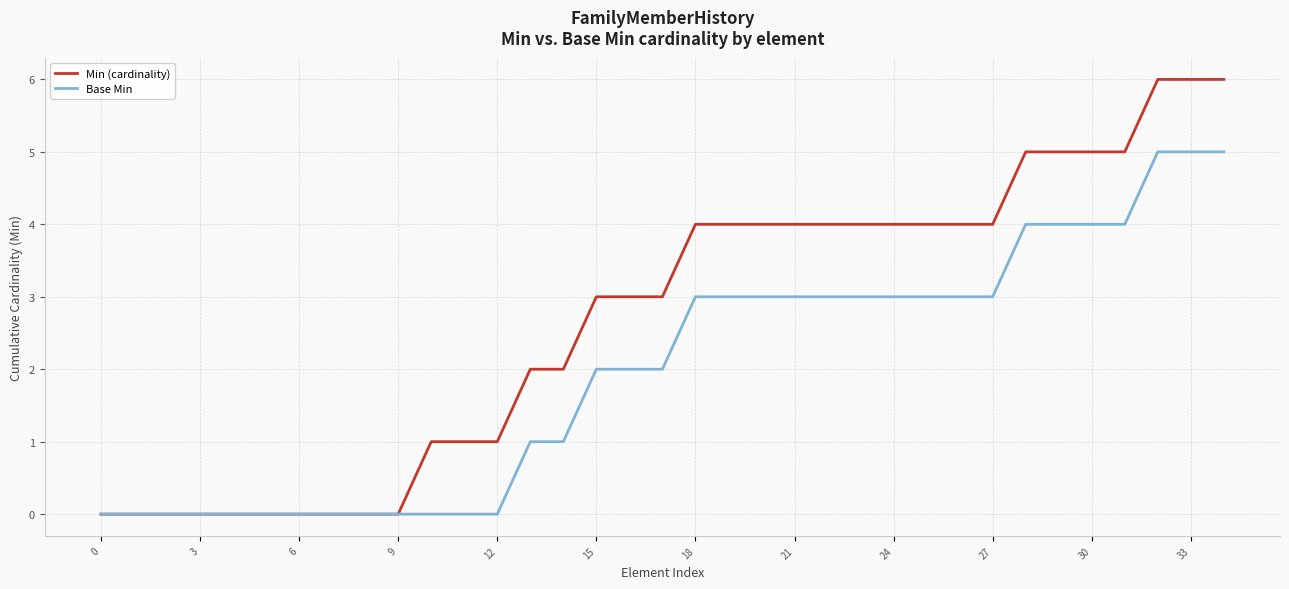

What is the maximum value for Min (cardinality)?

6